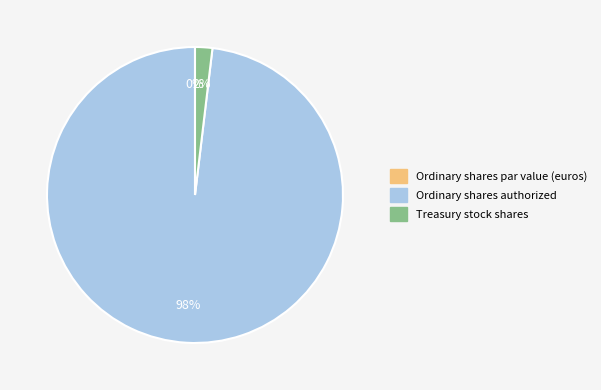

To the nearest percent, what percentage of the pie is Ordinary shares authorized?

98%